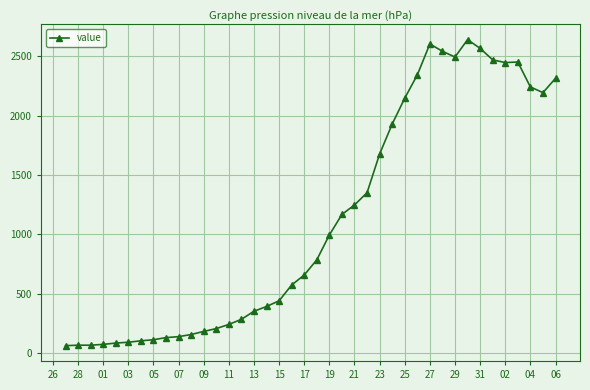

What is the value of the 17th point from the left?

392